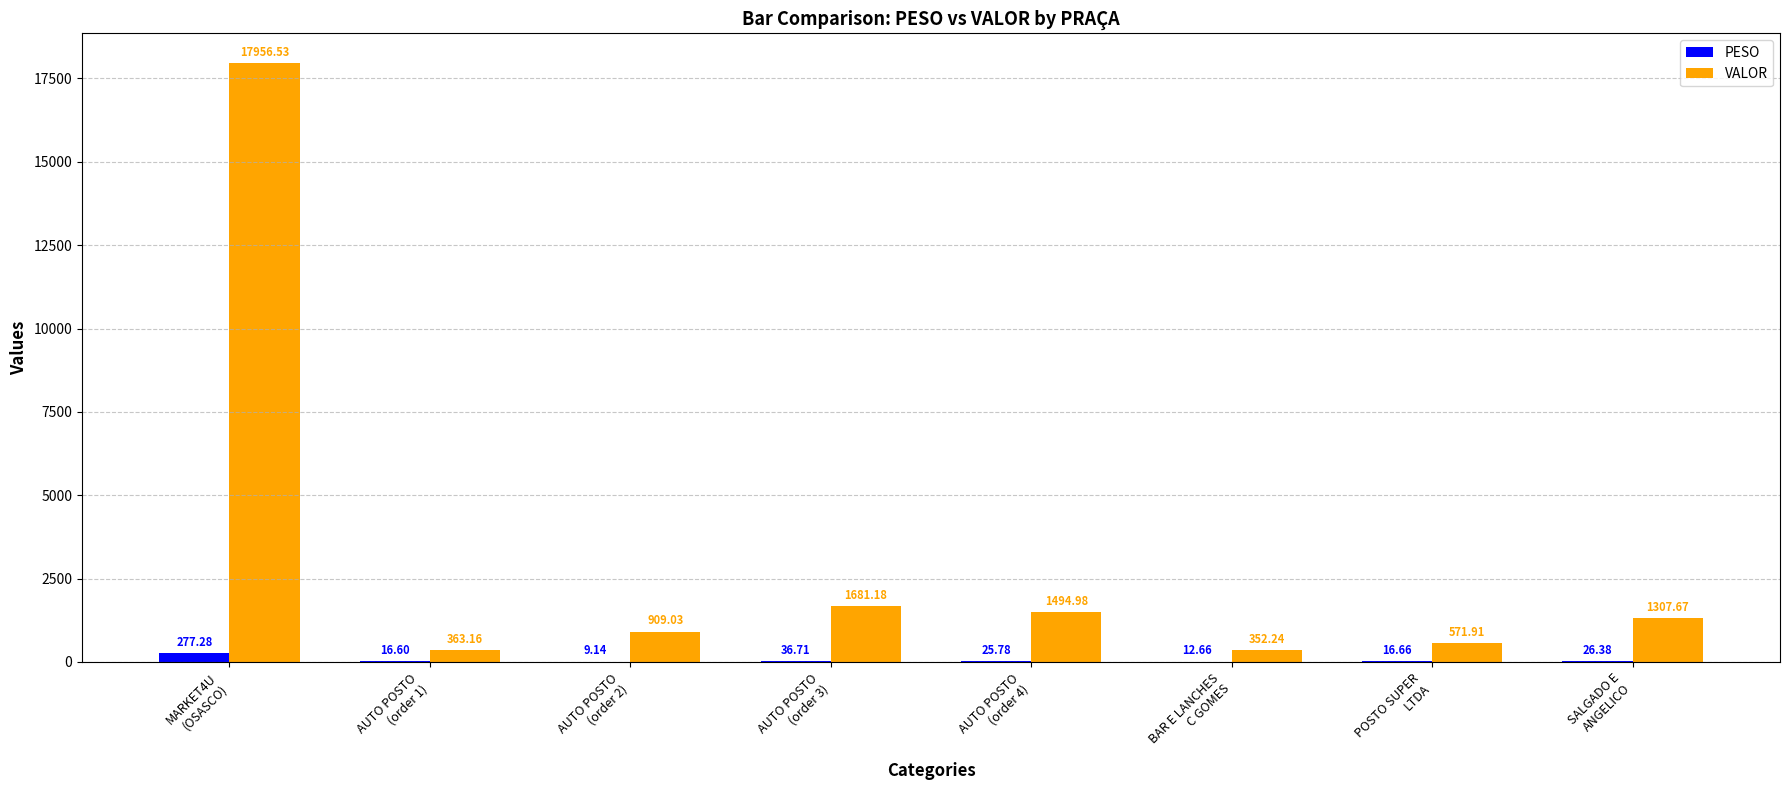

How many data points in PESO are above 25?

4